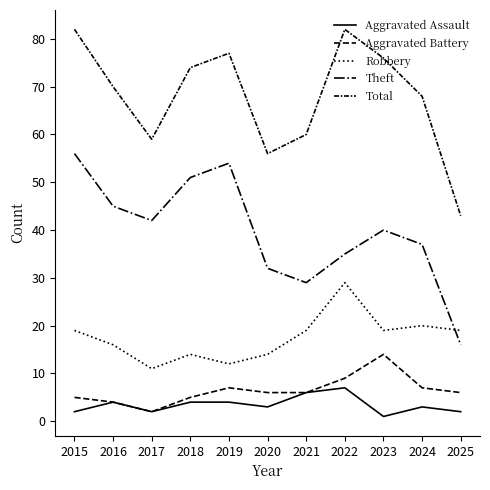

How many categories are shown in the chart?

11